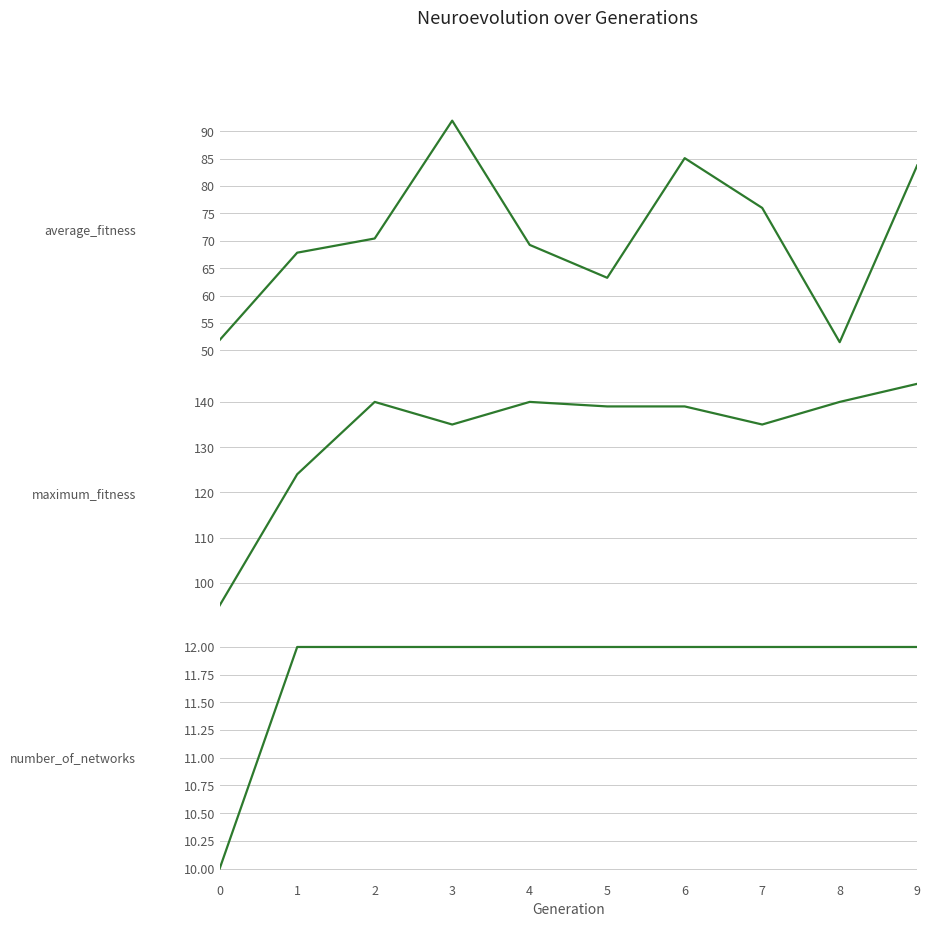

True or false: average_fitness and maximum_fitness intersect in this chart.

False